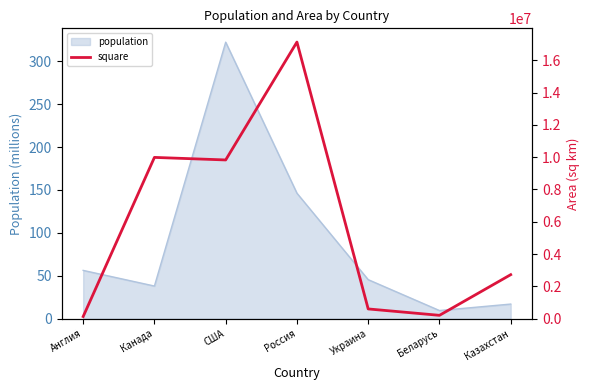

List the labels in order of population value, largest first.

США, Россия, Англия, Украина, Канада, Казахстан, Беларусь